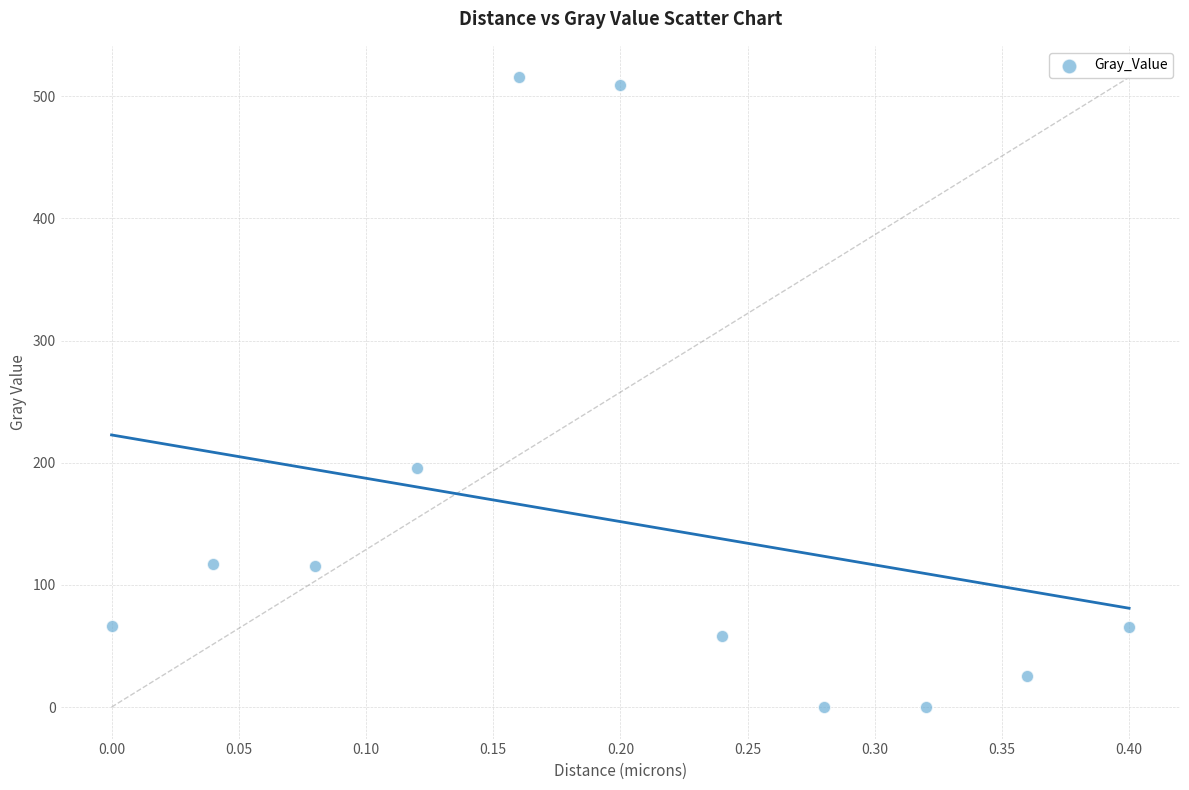

What Y value in the scatter plot is closest to 257?

195.8